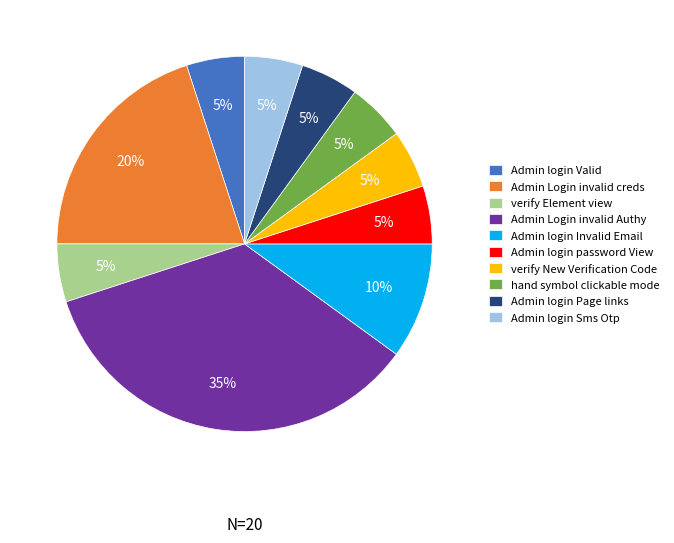

How many slices are in this pie chart?

10